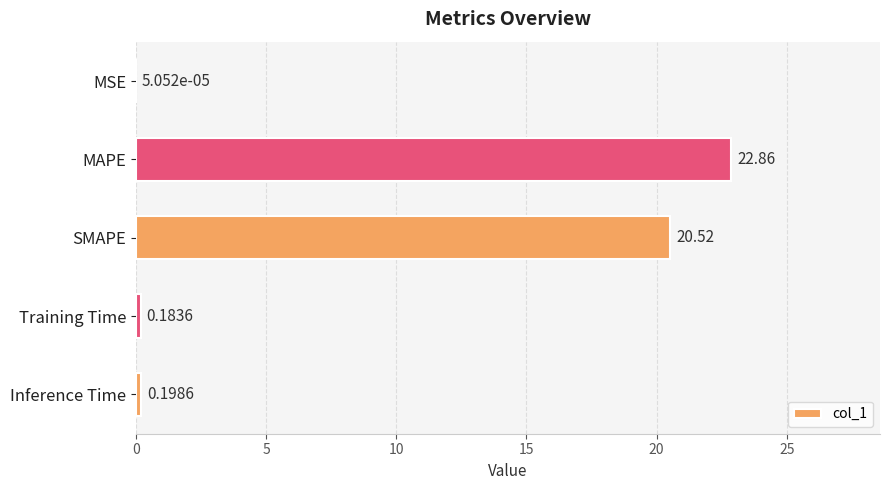

Which category has the highest value across all series?

MAPE